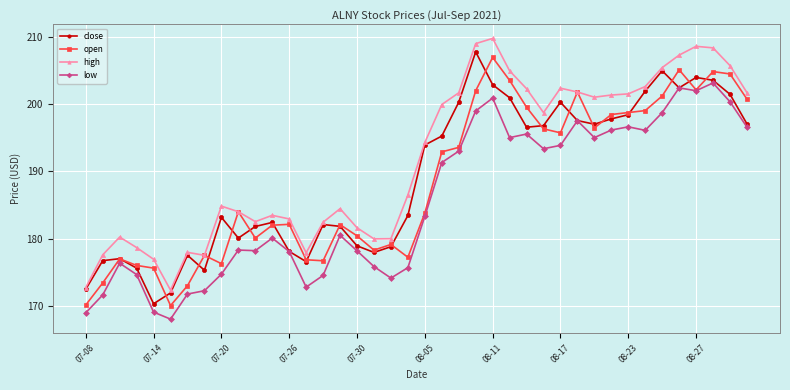

What is the value of the open point at the 38th from the left?

204.8